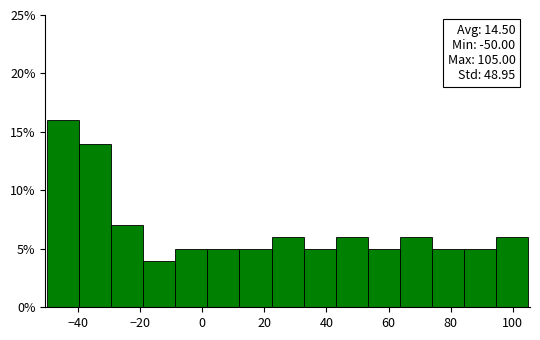

Which range on the x-axis has the tallest bar?

-50 to -40